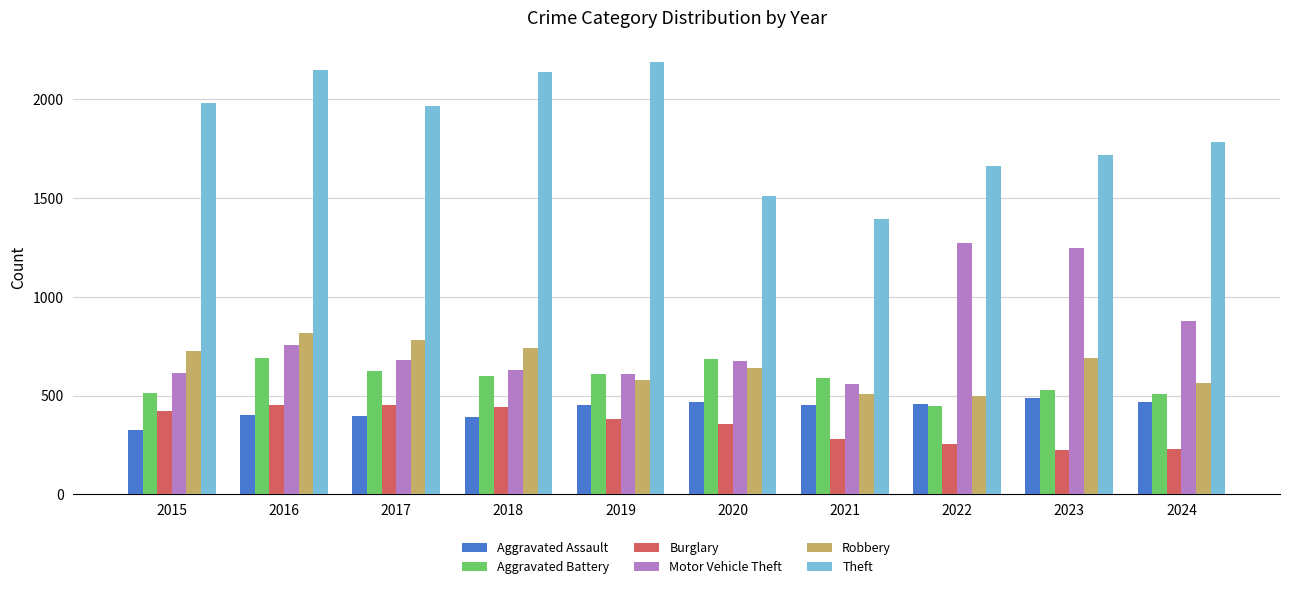

The Motor Vehicle Theft series shows 205 at 2019. True or false?

False